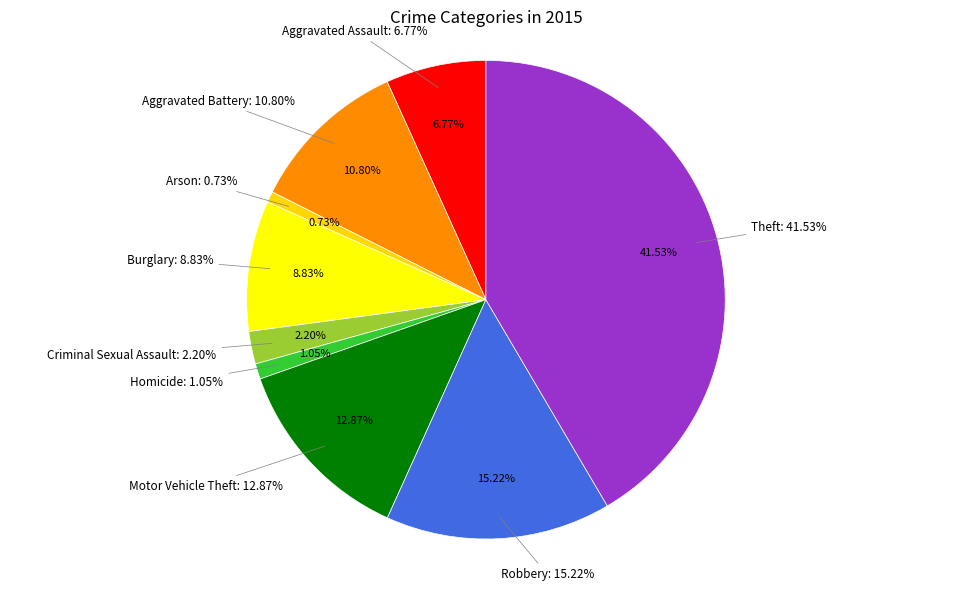

Do Aggravated Battery and Aggravated Assault together represent more than half of the pie?

No